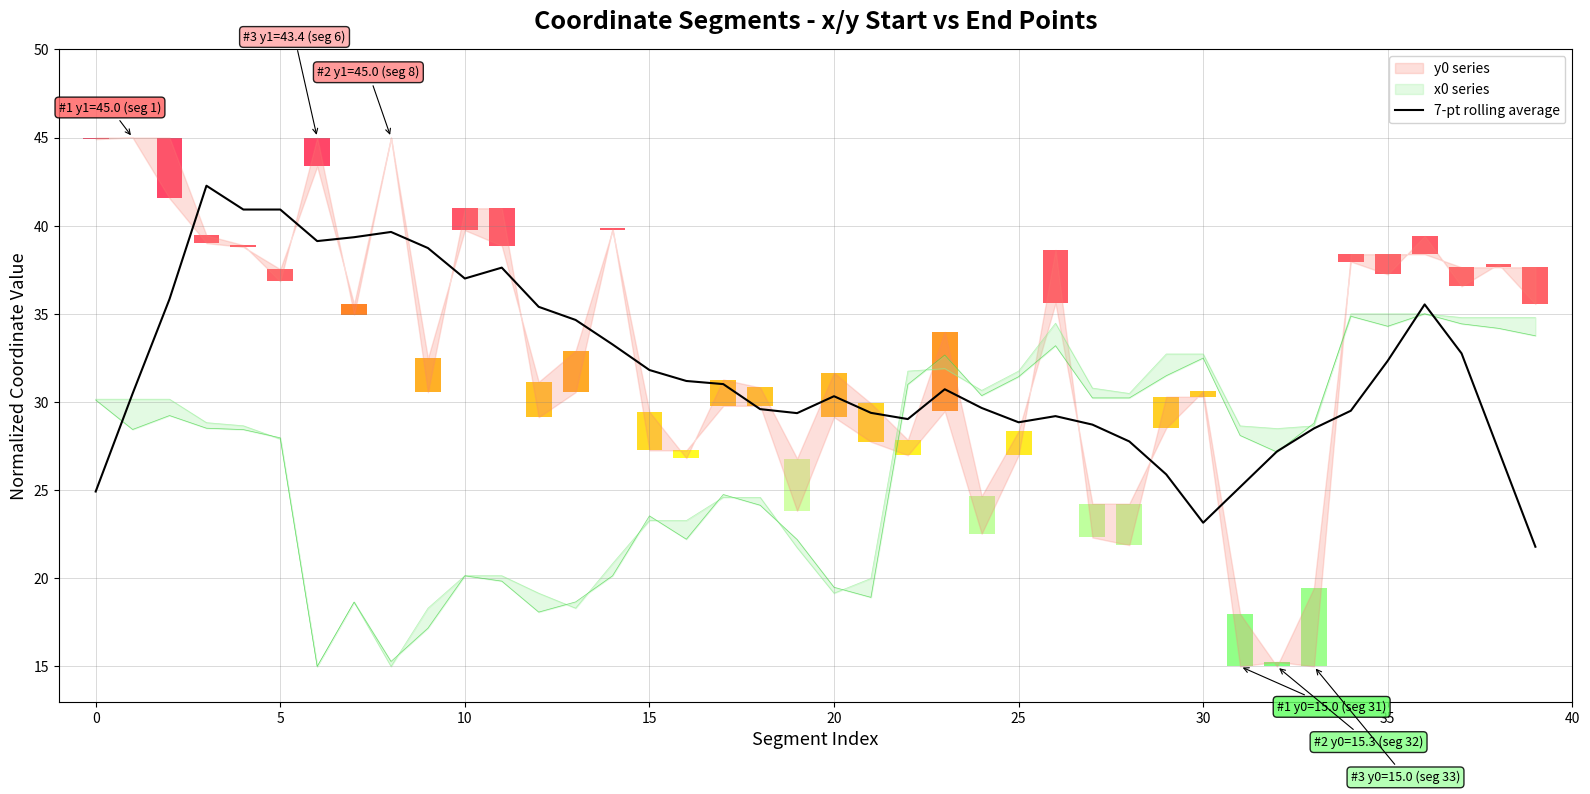

True or false: the data shows 21.8 at 39.

True